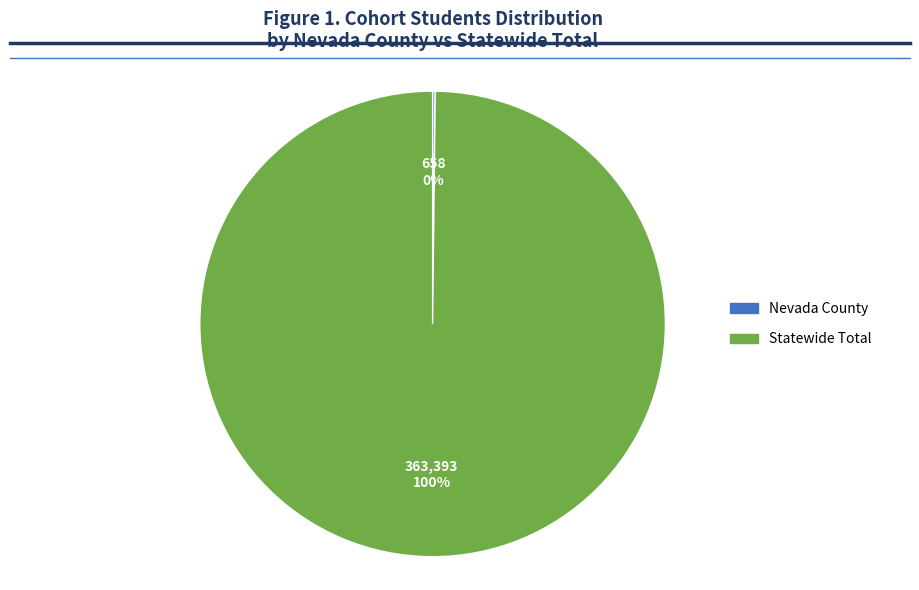

To the nearest percent, what percentage of the pie is Statewide Total?

100%